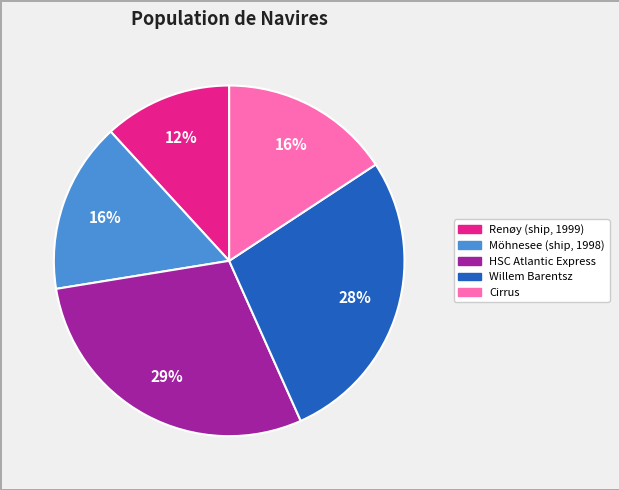

What is the largest slice in the pie chart?

HSC Atlantic Express